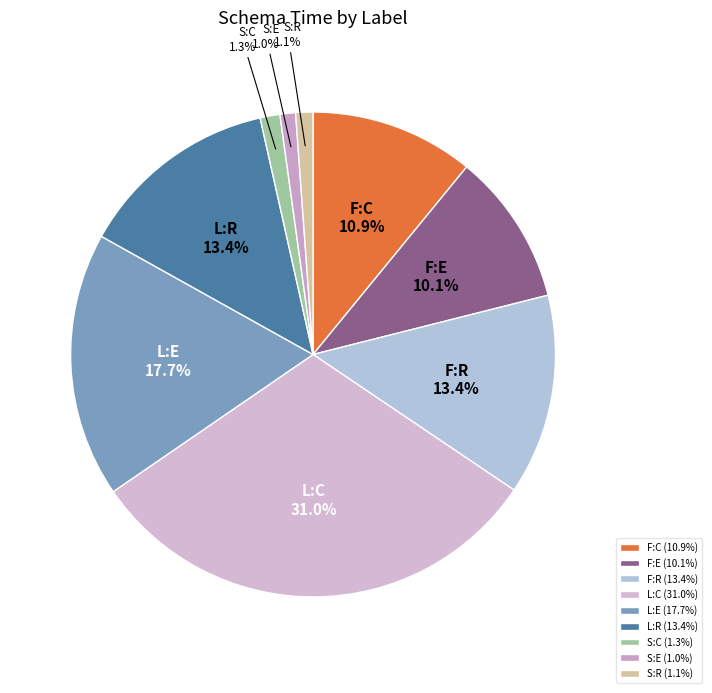

Does S:C account for over 50% of the chart?

No